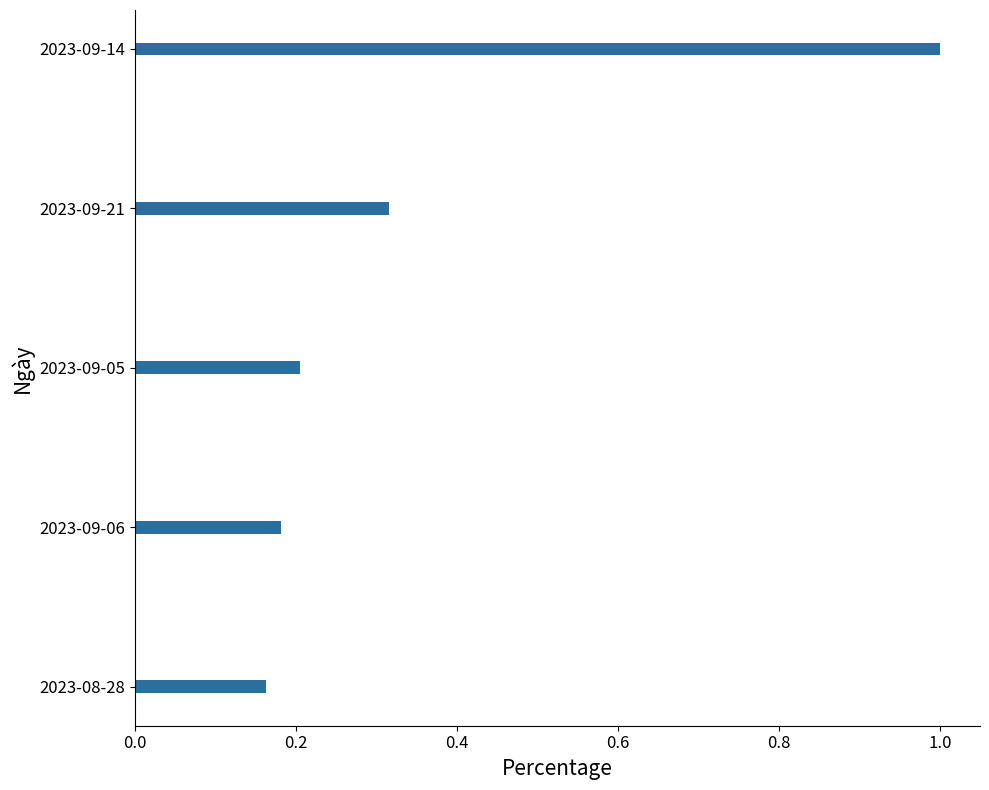

The chart shows a value of 0.2 at 2023-09-05. True or false?

True